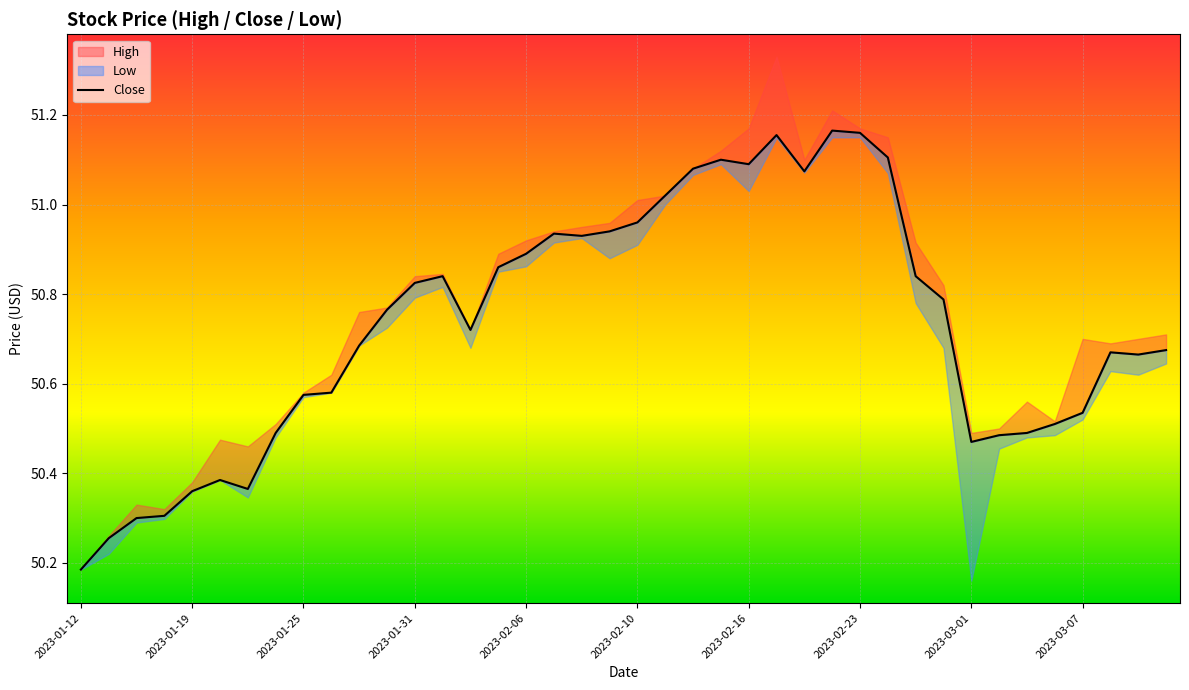

How many interior local valleys (lower than both neighbors) does the data have?

7